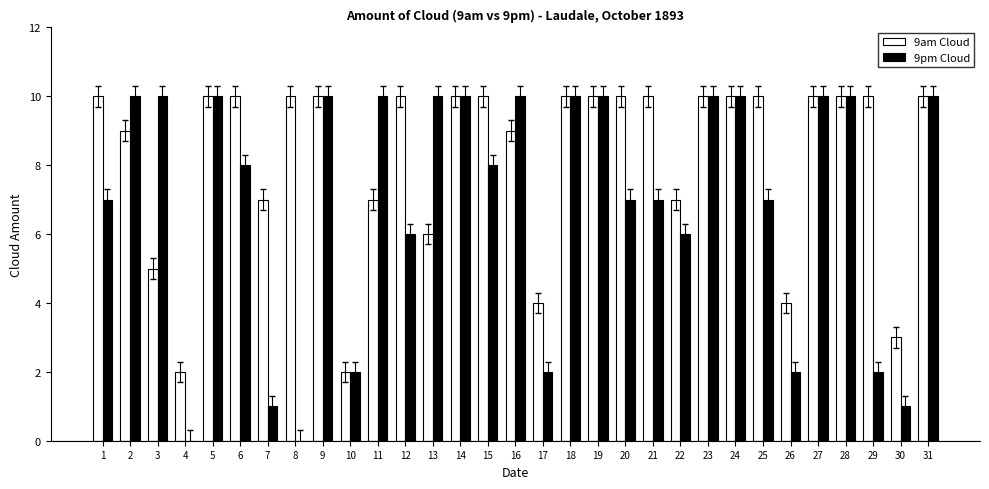

Read the 9am Cloud value at 26.

4